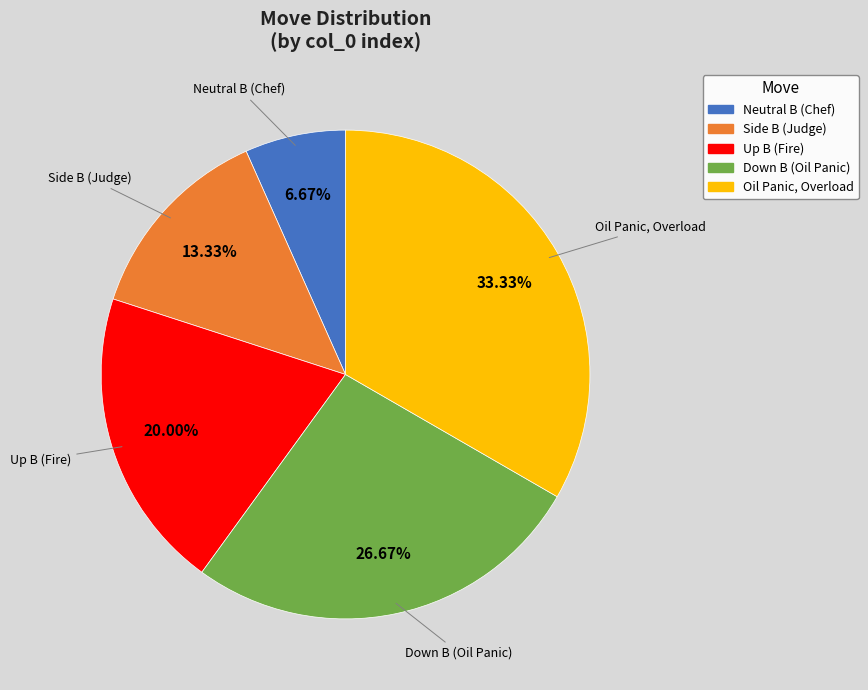

What percentage do Down B (Oil Panic) and Neutral B (Chef) together represent?

33.3%